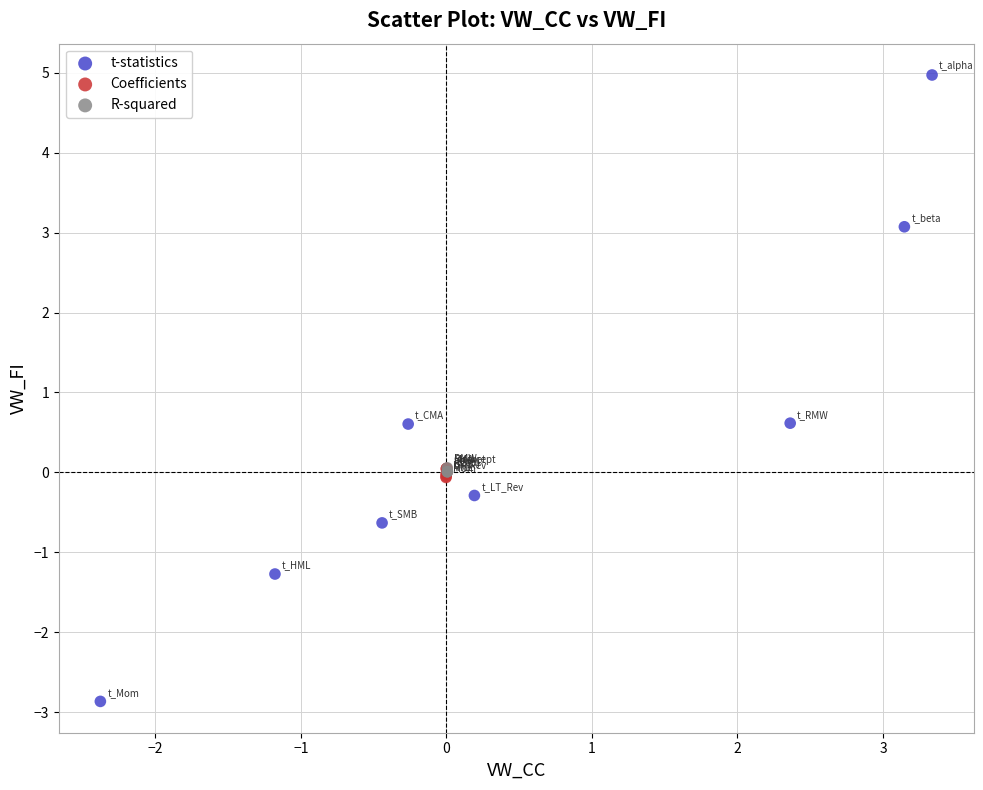

Which series contains the lowest Y value?

t-statistics